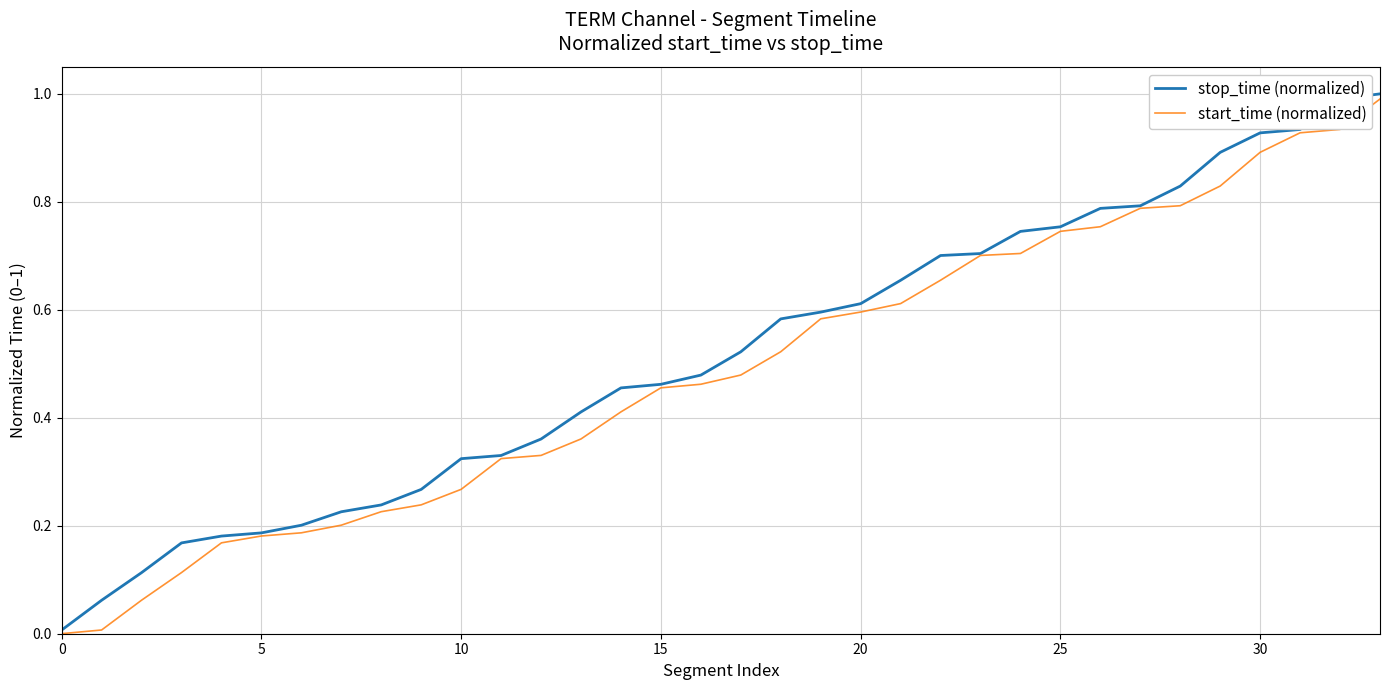

What is the maximum value for start_time (normalized)?

1.0